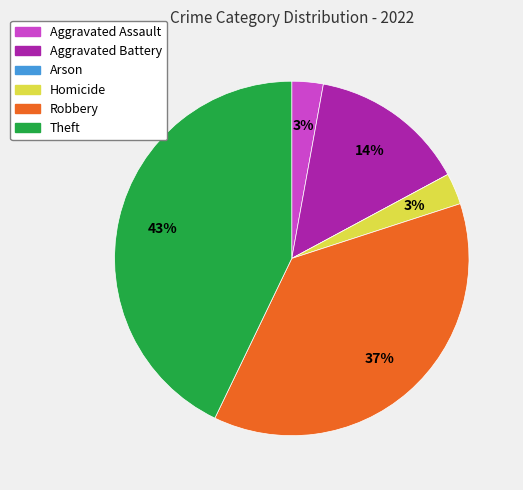

True or false: Homicide accounts for 3% of the total.

True